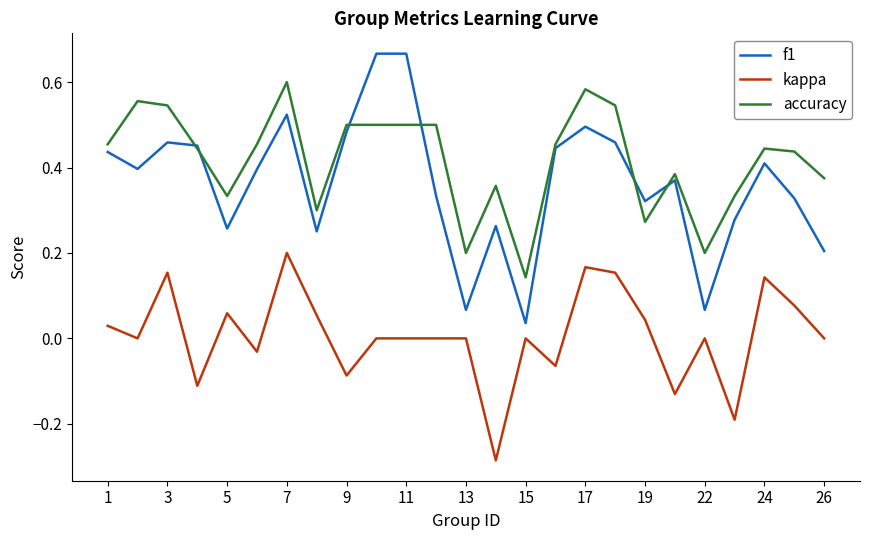

Which series ends up on top after the final intersection of f1 and accuracy?

accuracy